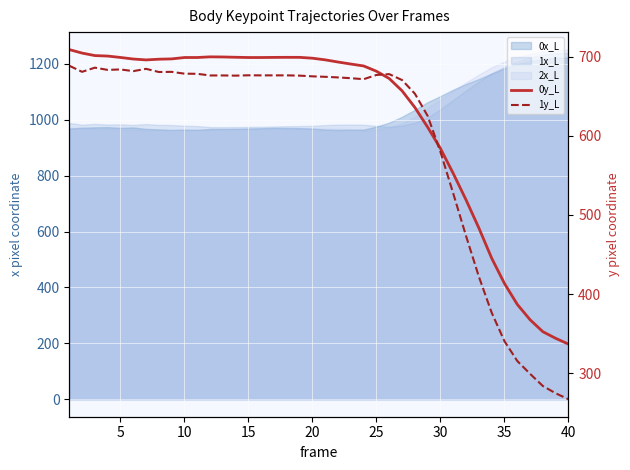

Which series ends up on top after the final intersection of 1y_L and 0y_L?

0y_L